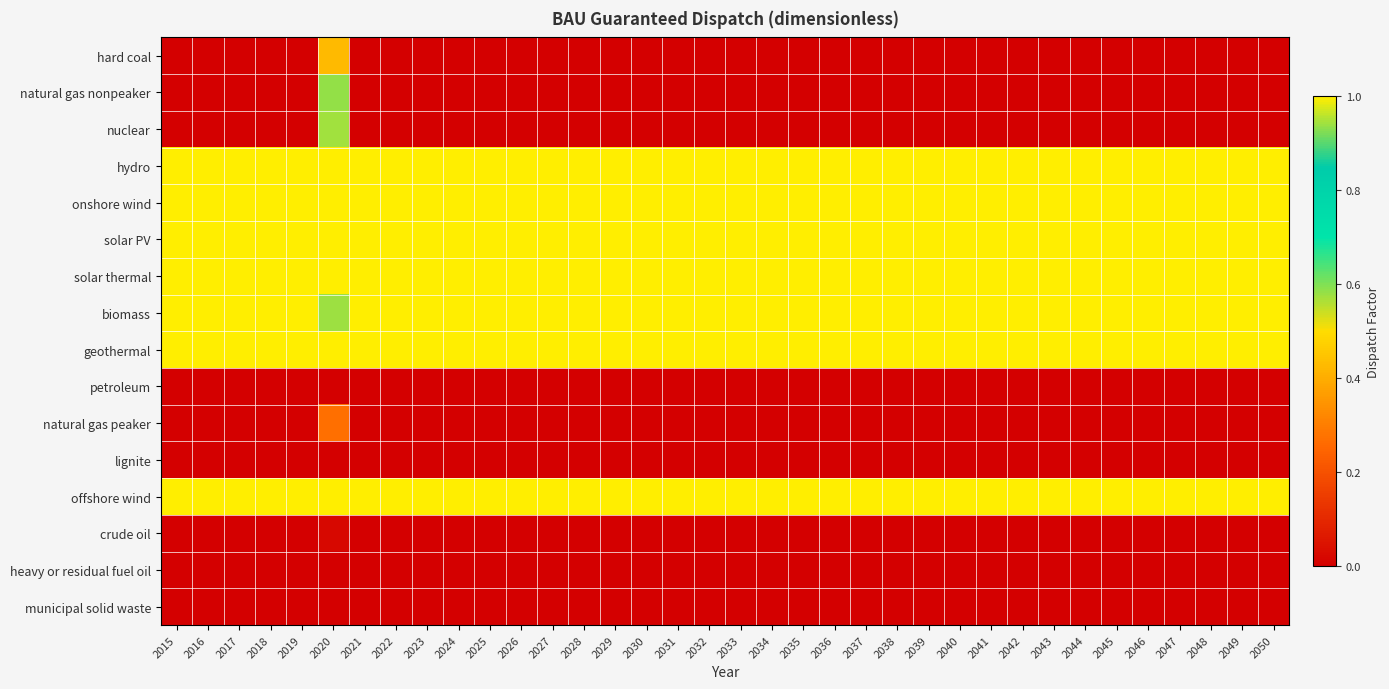

What is the total value across all series at 2026?

7.0